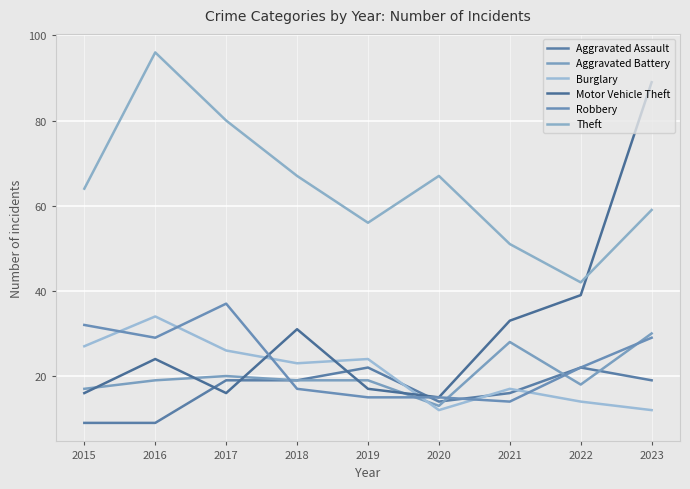

Reading left to right, what are all the values shown in this chart?

Aggravated Assault: 2015=9	2016=9	2017=19	2018=19	2019=22	2020=14	2021=16	2022=22	2023=19
Aggravated Battery: 2015=17	2016=19	2017=20	2018=19	2019=19	2020=13	2021=28	2022=18	2023=30
Burglary: 2015=27	2016=34	2017=26	2018=23	2019=24	2020=12	2021=17	2022=14	2023=12
Motor Vehicle Theft: 2015=16	2016=24	2017=16	2018=31	2019=17	2020=15	2021=33	2022=39	2023=89
Robbery: 2015=32	2016=29	2017=37	2018=17	2019=15	2020=15	2021=14	2022=22	2023=29
Theft: 2015=64	2016=96	2017=80	2018=67	2019=56	2020=67	2021=51	2022=42	2023=59